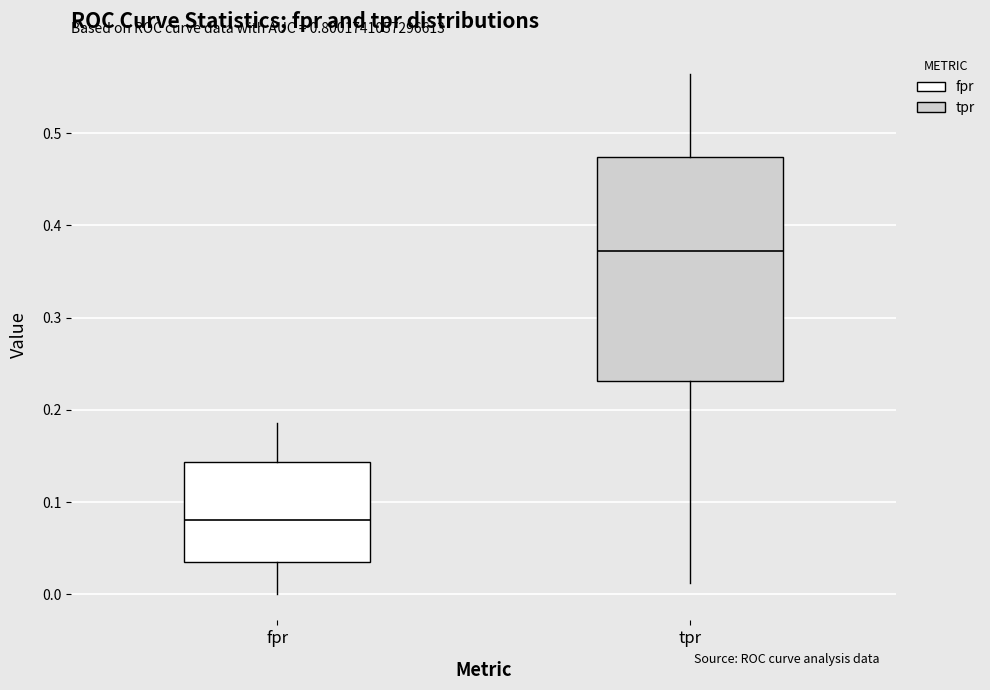

Comparing the boxes themselves (not the whiskers), which one is the tallest?

tpr